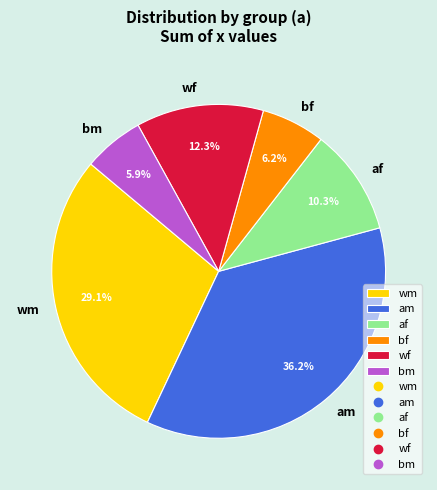

Which has a higher value, bm or wm?

wm